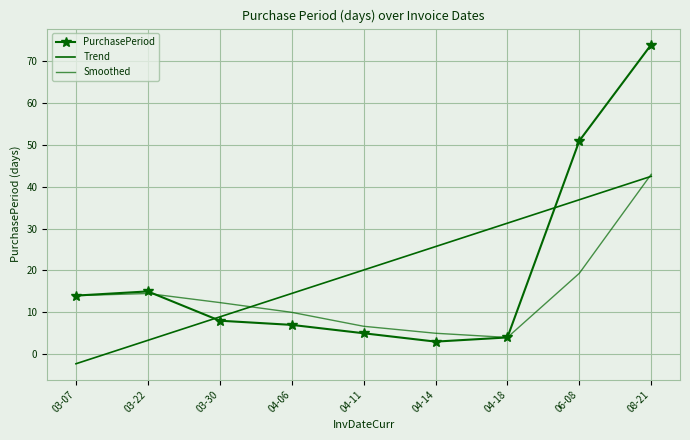

How many times do PurchasePeriod and Trend cross each other?

2